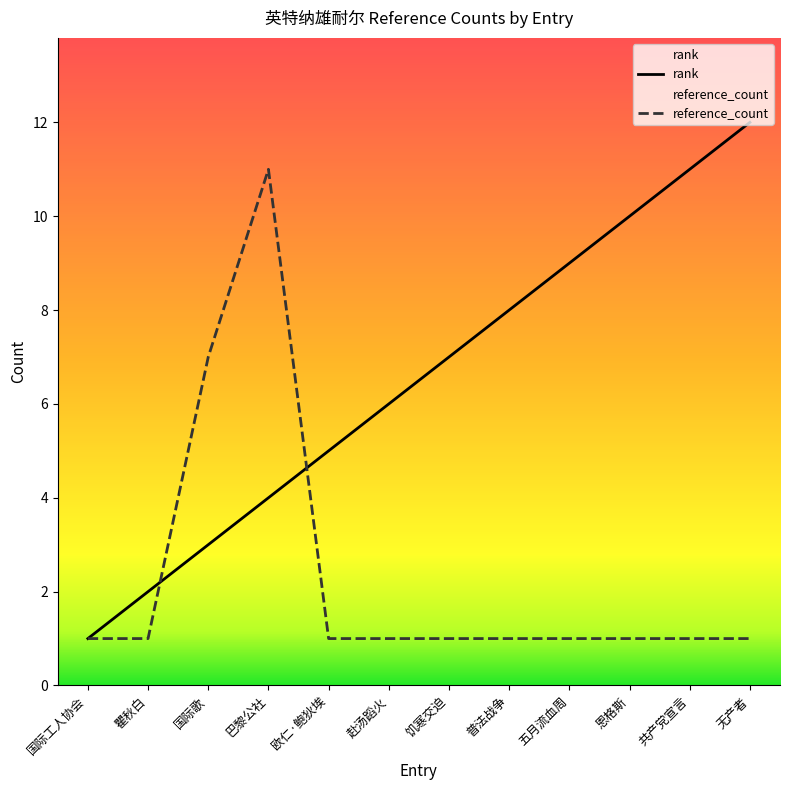

At which category does reference_count reach its first local peak?

巴黎公社